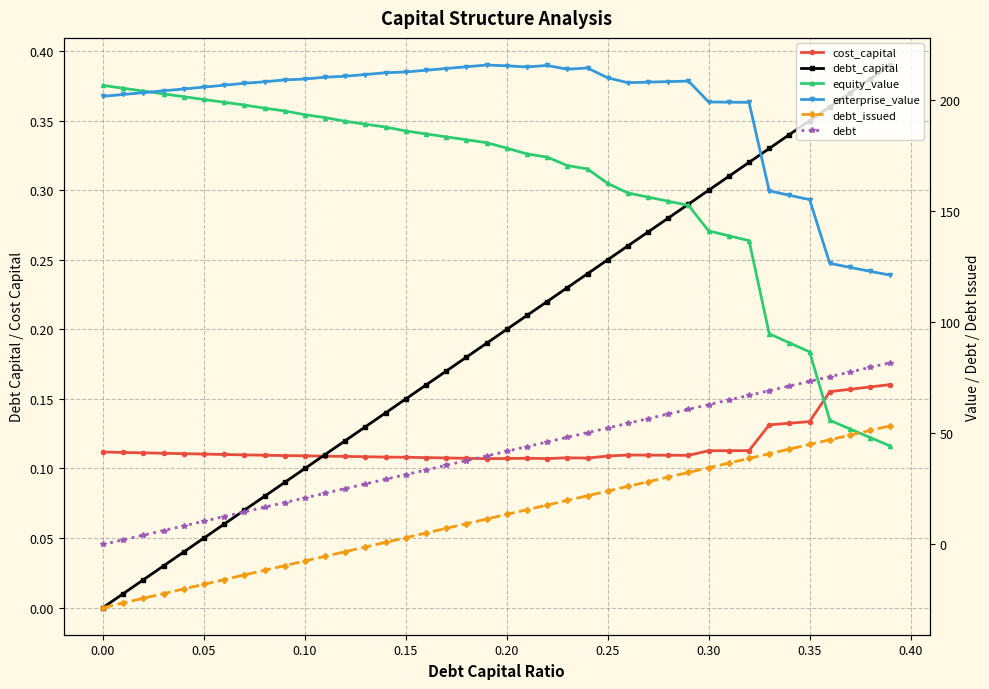

What is the difference between the maximum and second lowest values in the equity_value series?

158.5